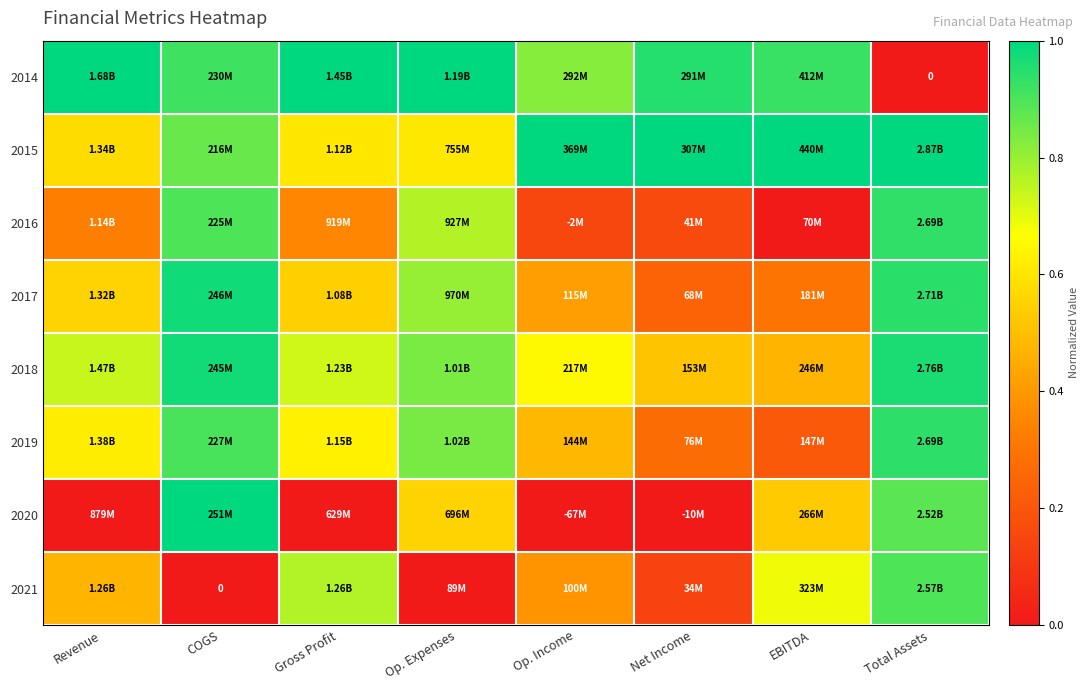

True or false: 2015 has a value of 1.4 at Net Income.

False